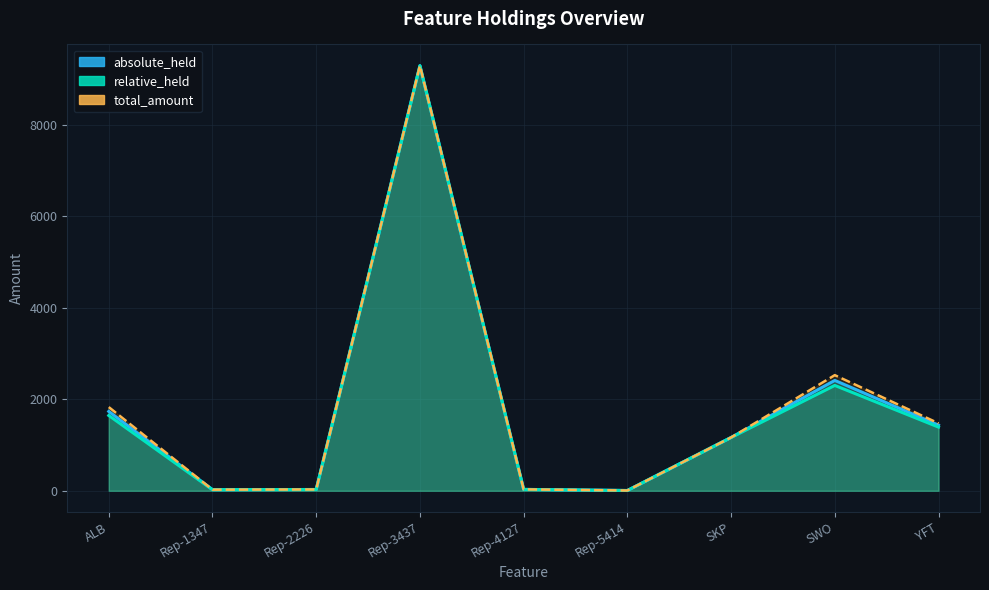

How many interior local valleys (lower than both neighbors) does the data have?

2